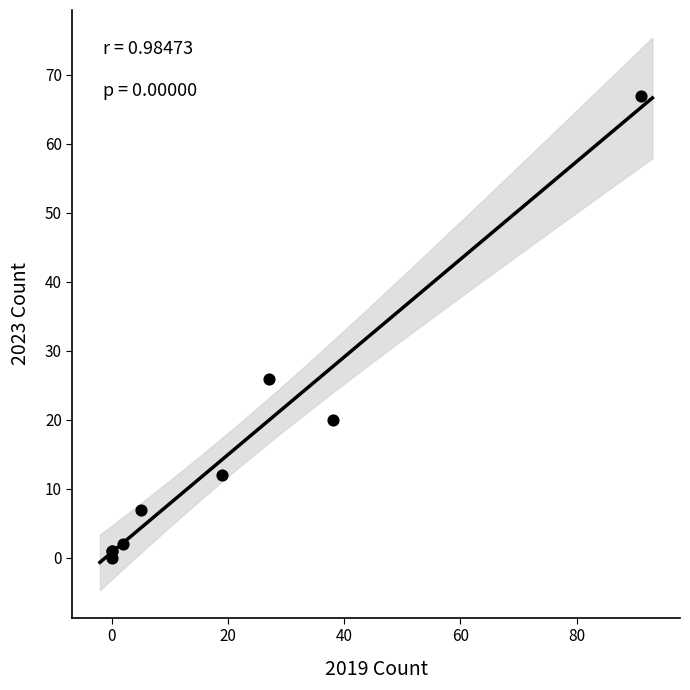

What Y value in the scatter plot is closest to 33?

26